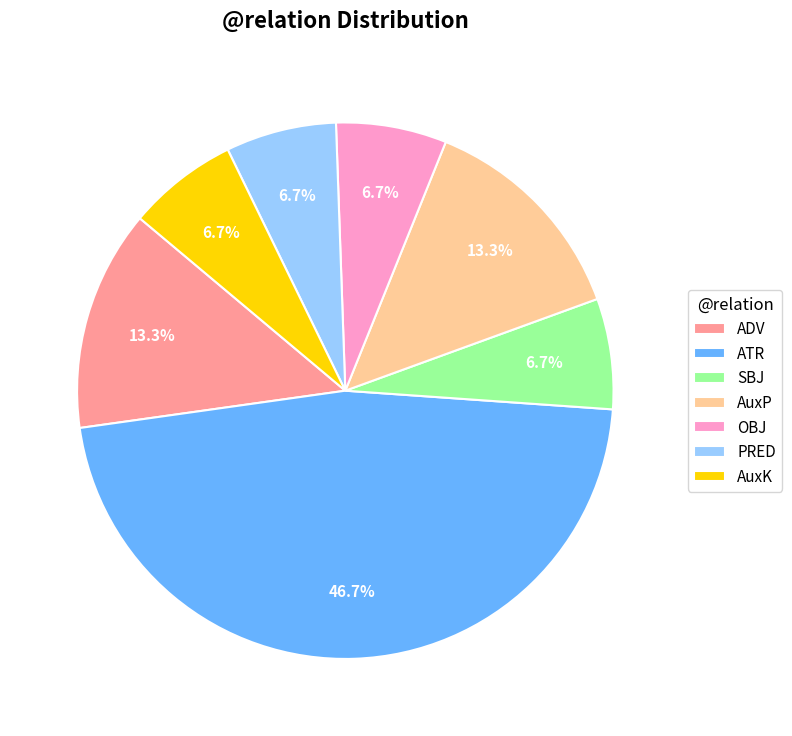

Between ADV and ATR, which is larger?

ATR